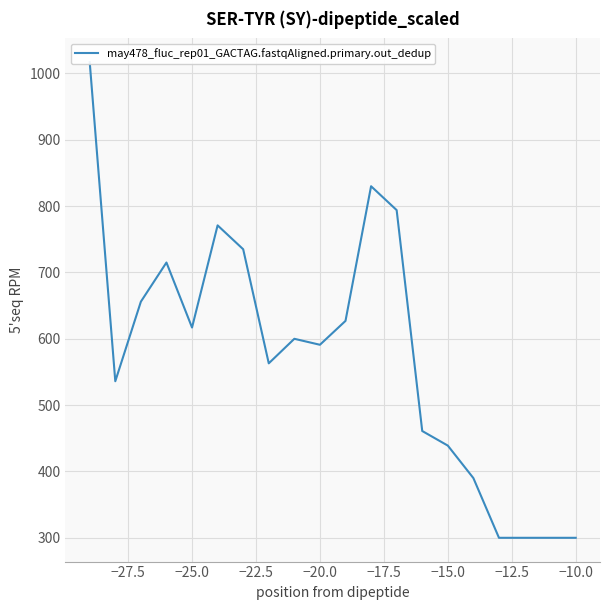

What is the difference between the maximum and minimum values?

717